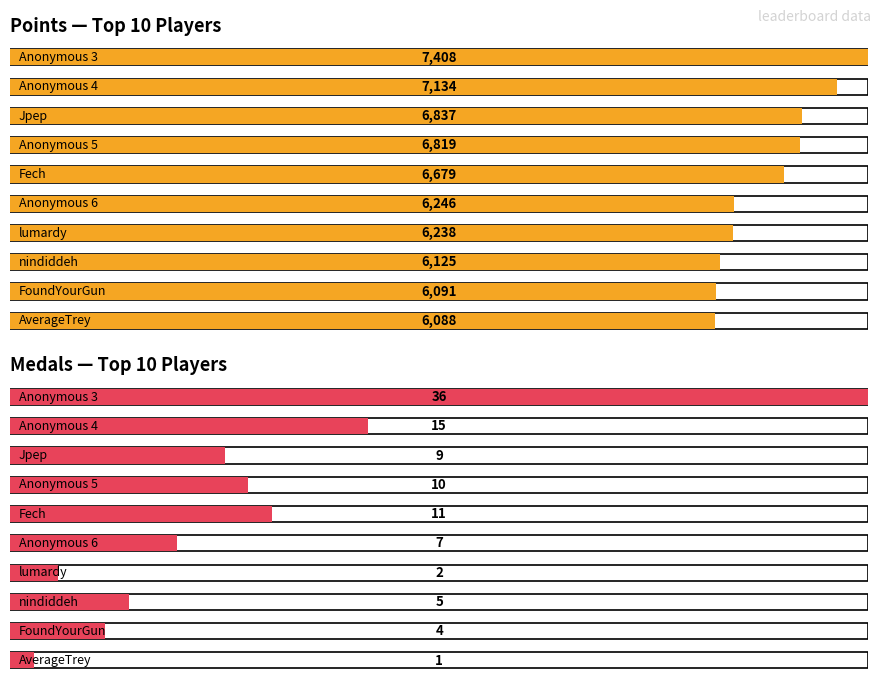

Does the chart contain stacked bars?

No